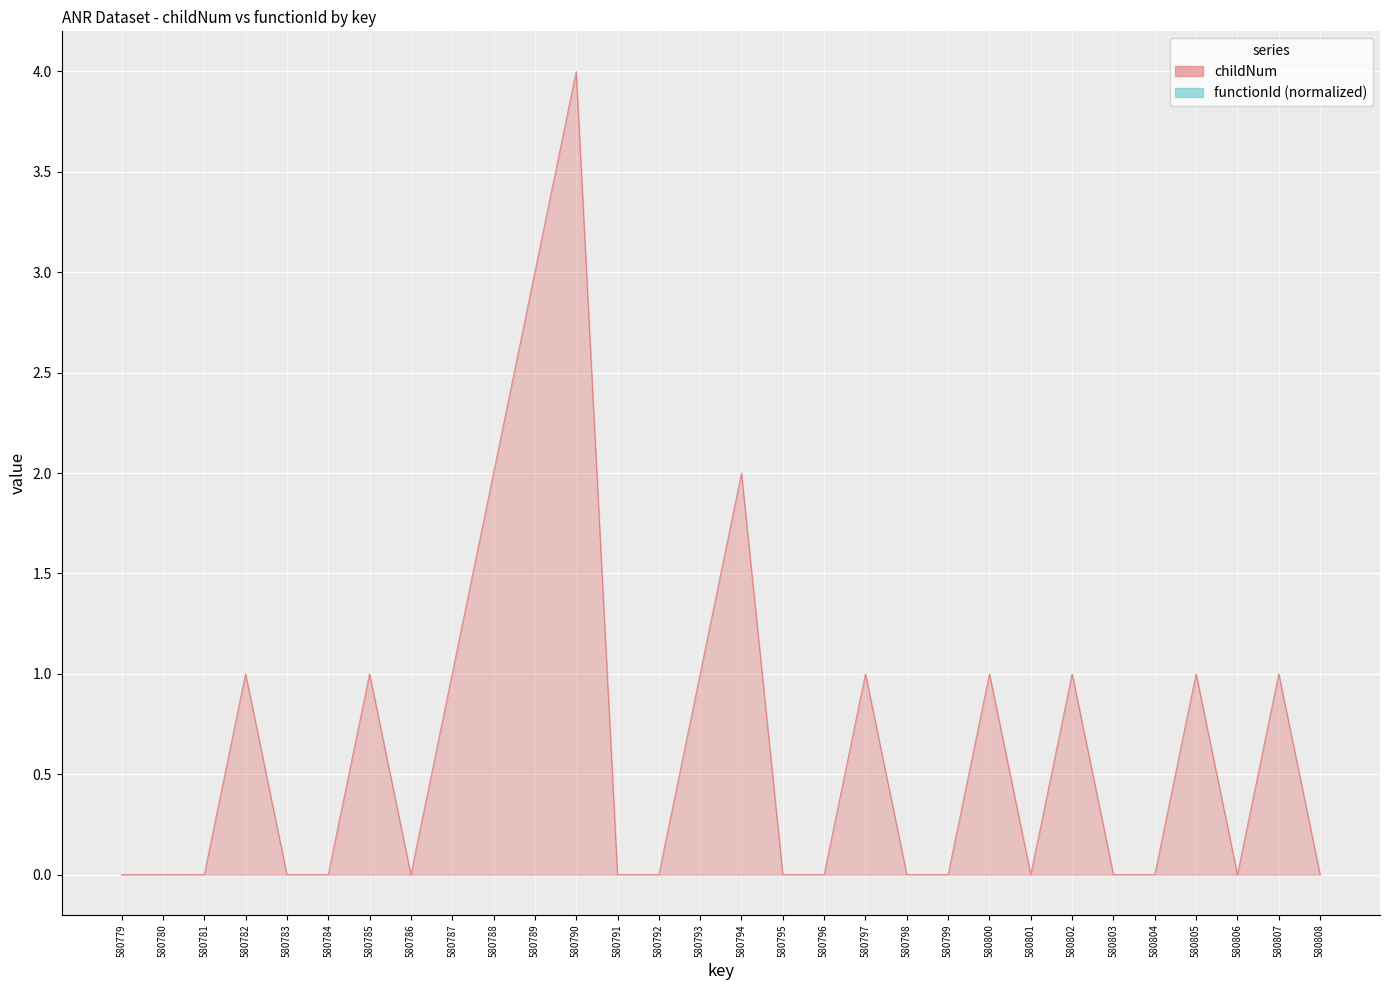

Rank the categories by value from highest to lowest.

580790, 580789, 580788, 580794, 580782, 580785, 580787, 580793, 580797, 580800, 580802, 580805, 580807, 580779, 580780, 580781, 580783, 580784, 580786, 580791, 580792, 580795, 580796, 580798, 580799, 580801, 580803, 580804, 580806, 580808